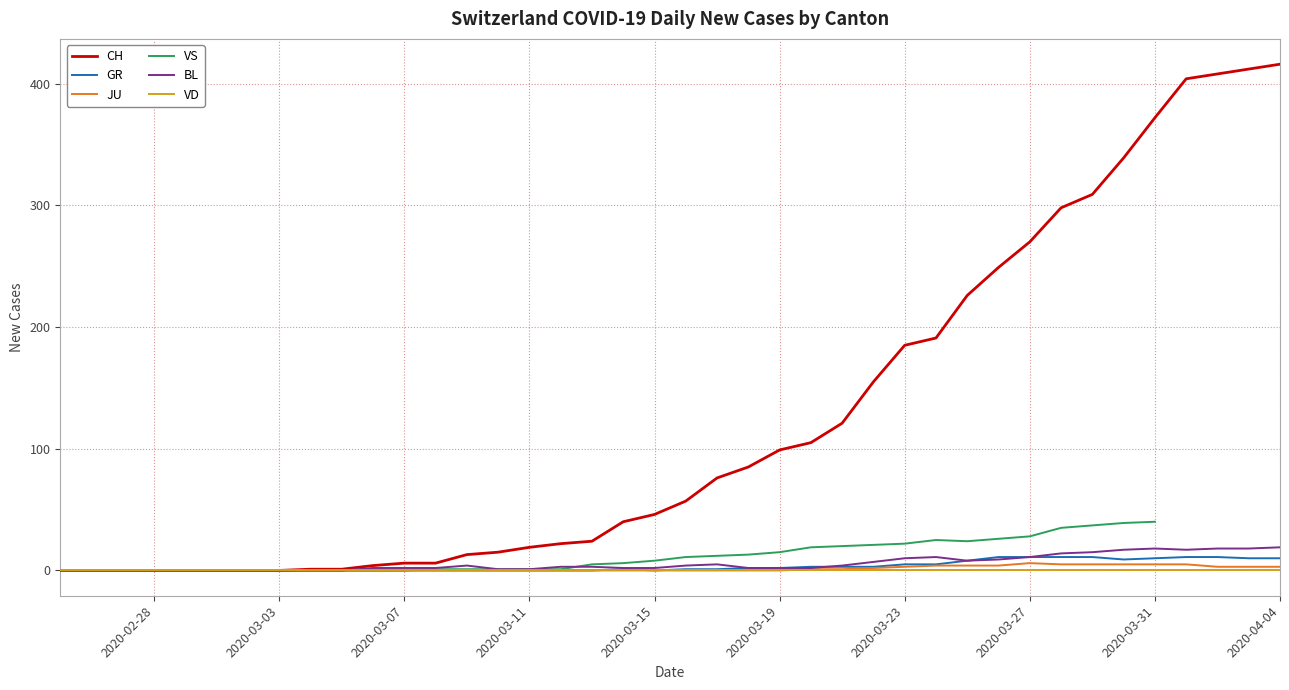

True or false: VS and CH cross at least once.

False